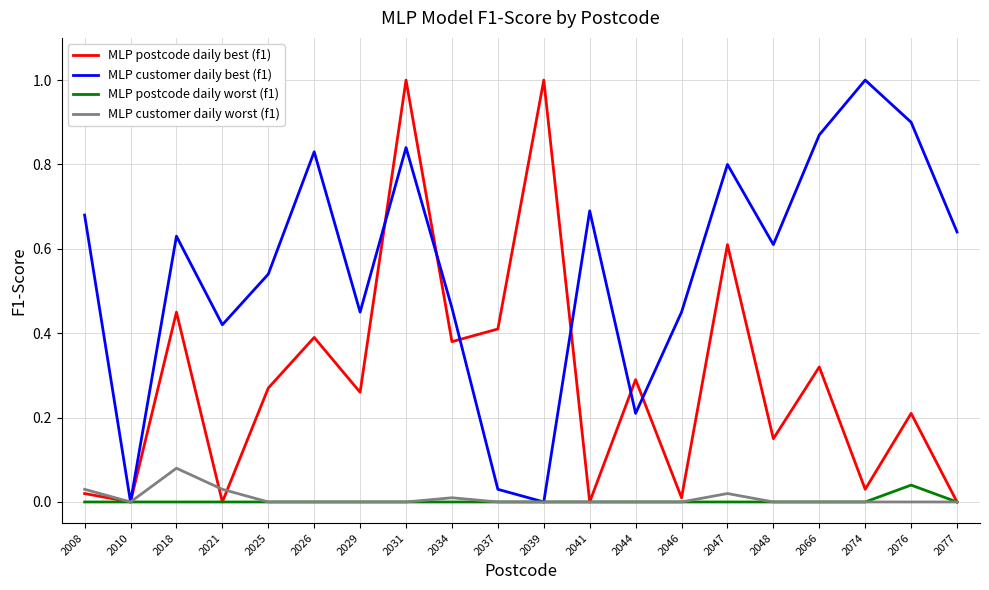

What is the maximum value shown in the chart?

1.0